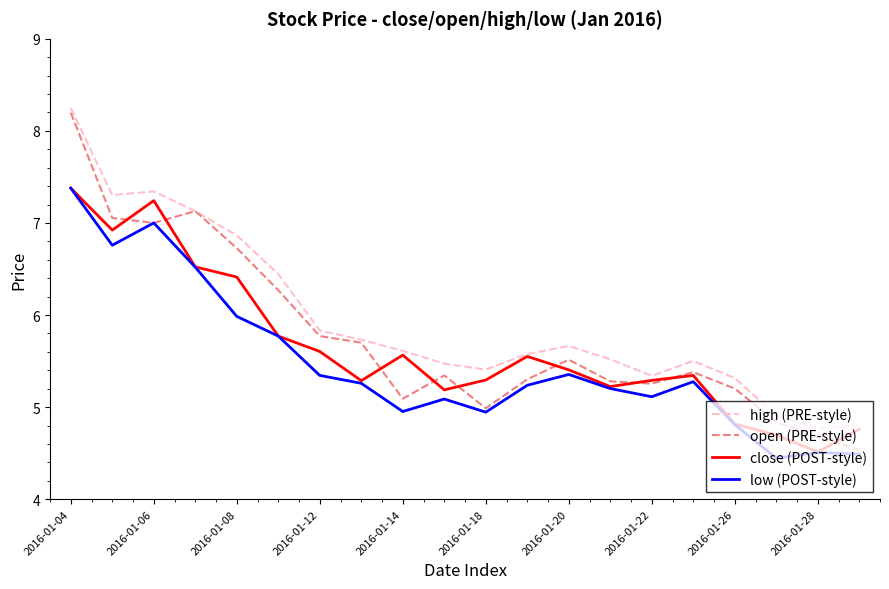

Which series has the largest total across all categories?

high (PRE-style)